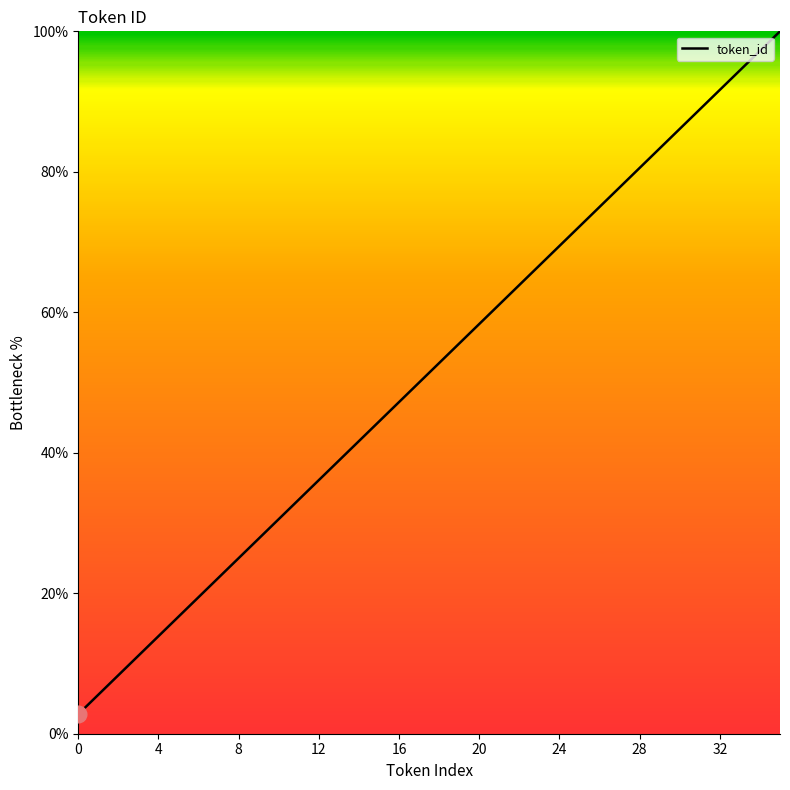

Does the chart display data point markers on the line(s)?

No